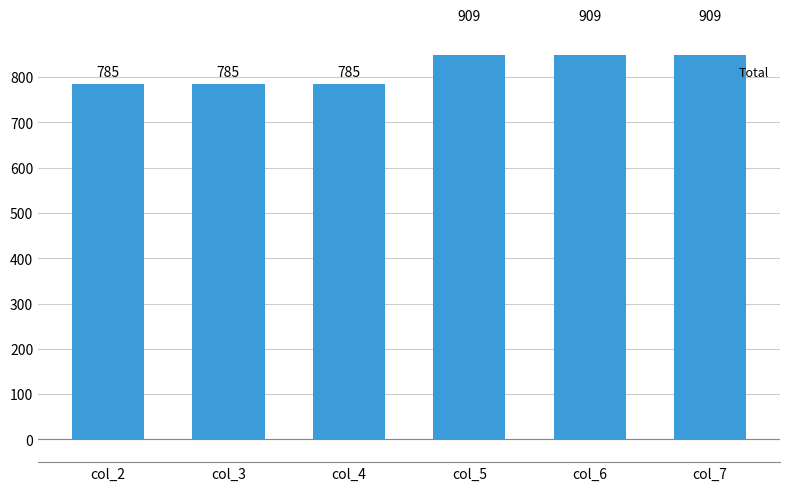

How many bars are there in total?

6